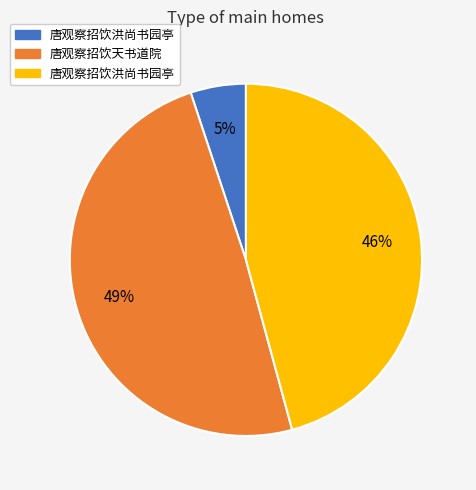

Is there any slice that represents more than half of the pie?

No